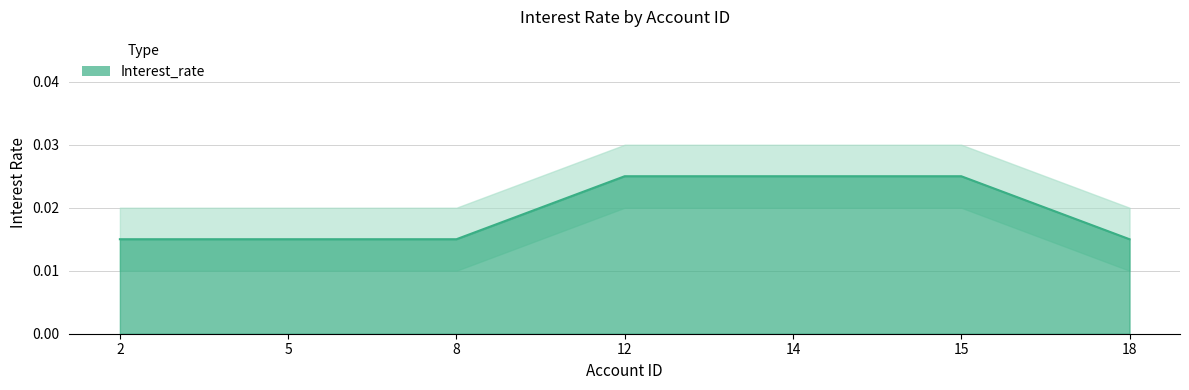

Count the number of data series in this chart.

1